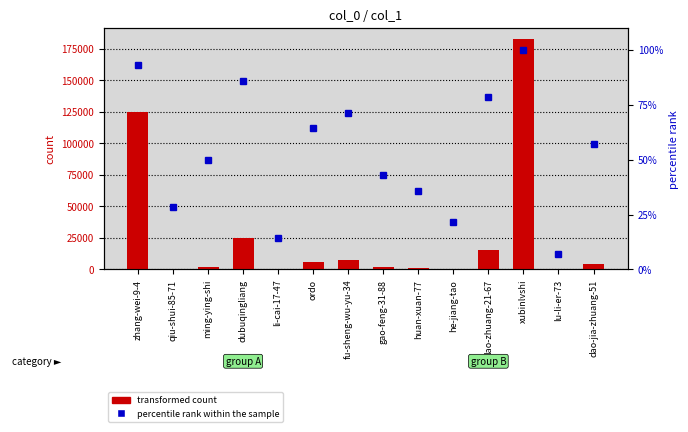

What is the label of the 13th bar from the left?

lu-li-er-73